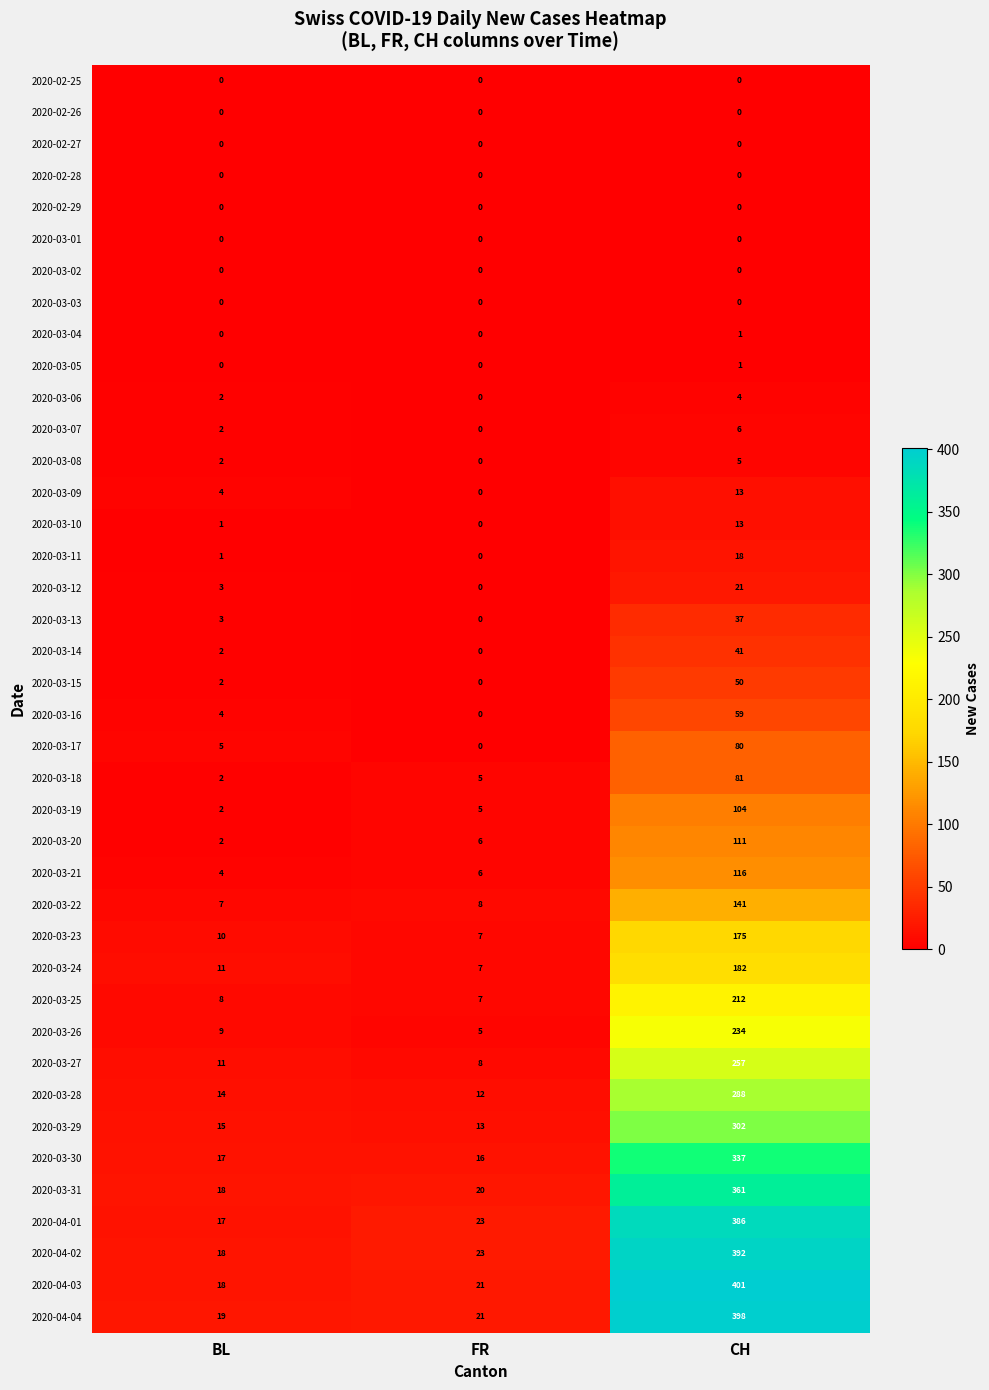

How many values in the 2020-03-05 series exceed 0?

1